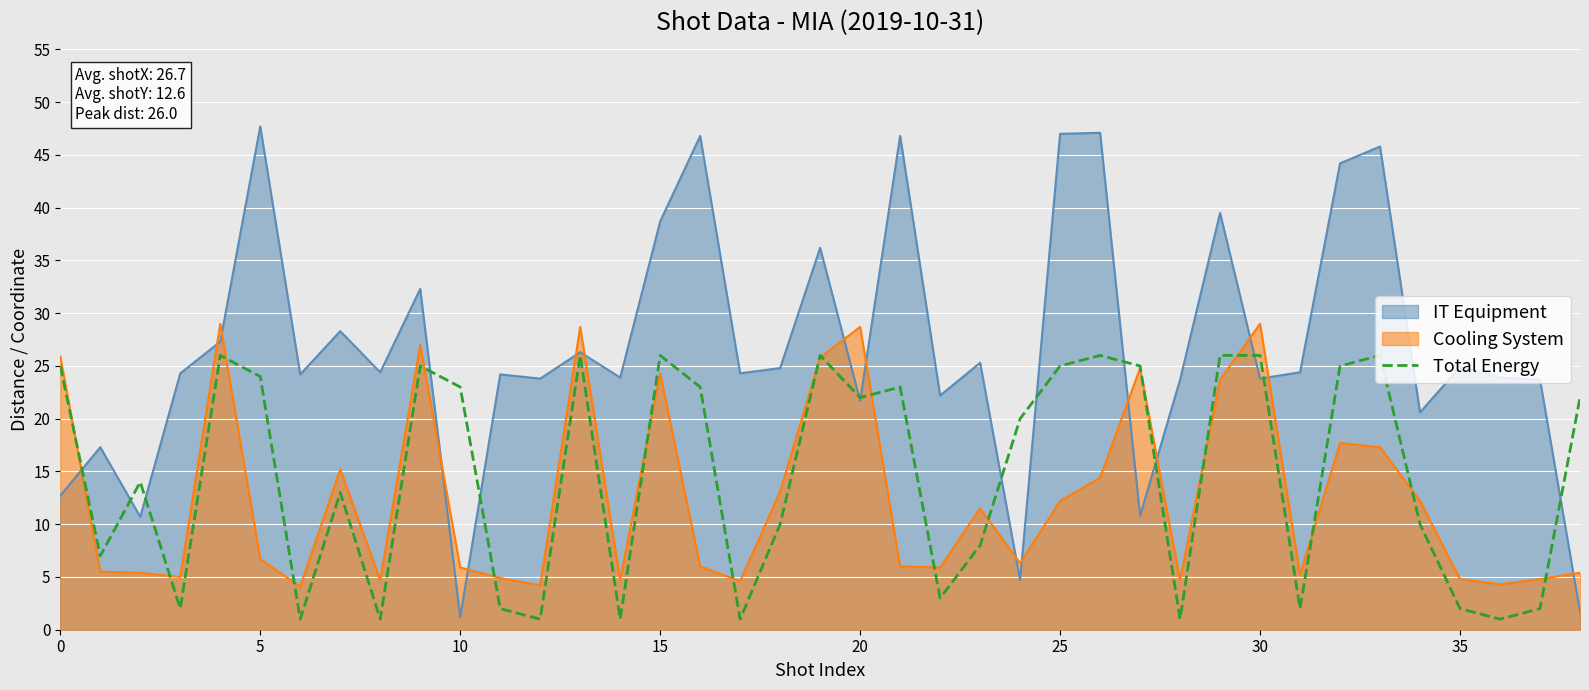

Is it true that IT Equipment equals 79.8 at 5?

False